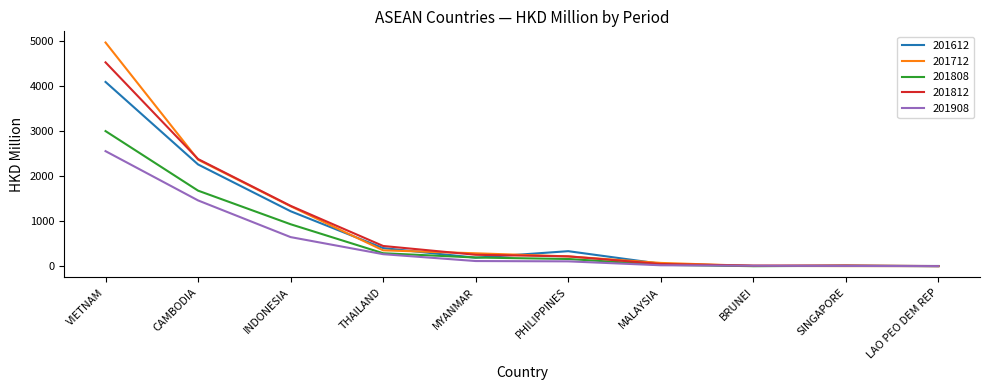

What is the sum of all 201908 values?

5190.7